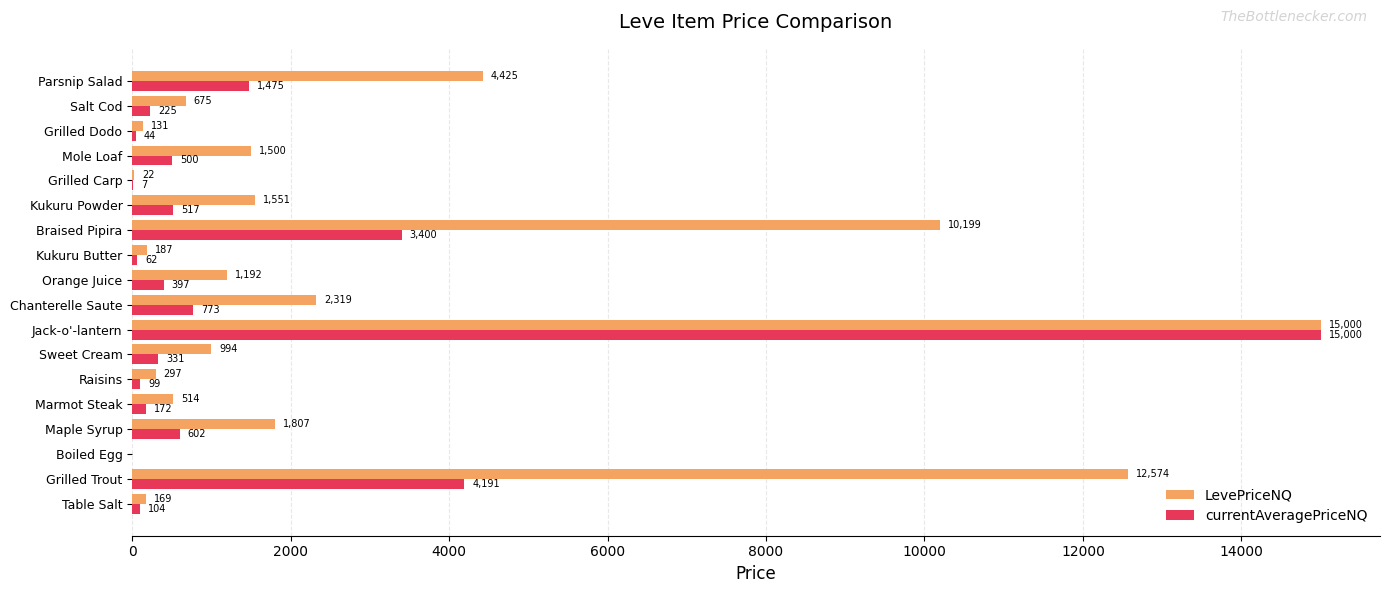

What is the greatest value displayed?

15000.0